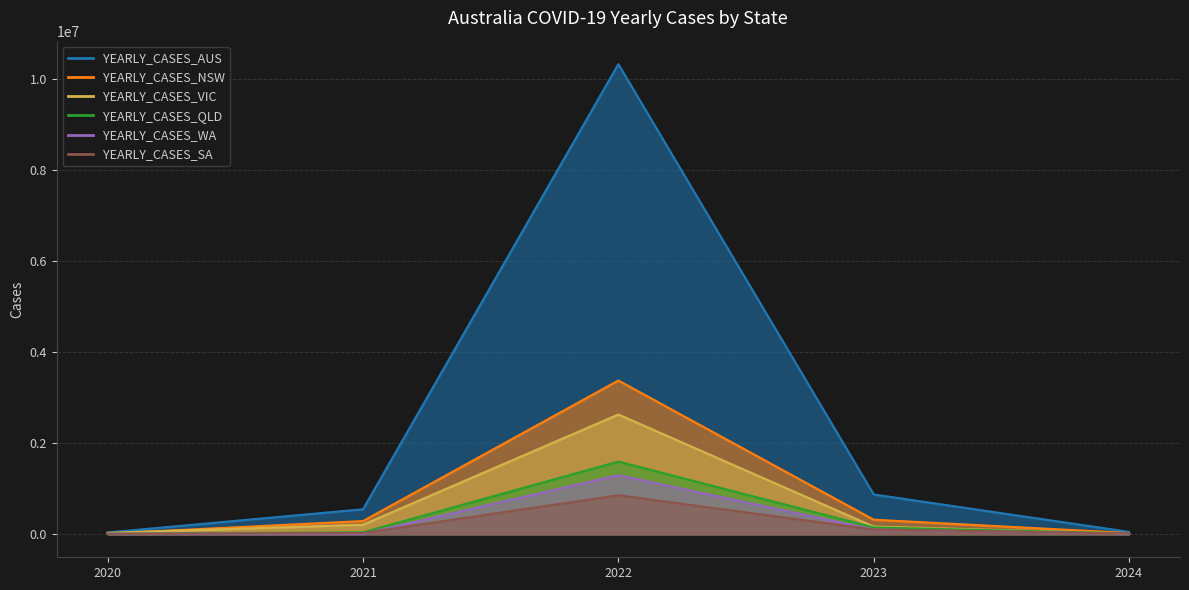

The value of YEARLY_CASES_AUS at 2022 is 10317860. True or false?

True